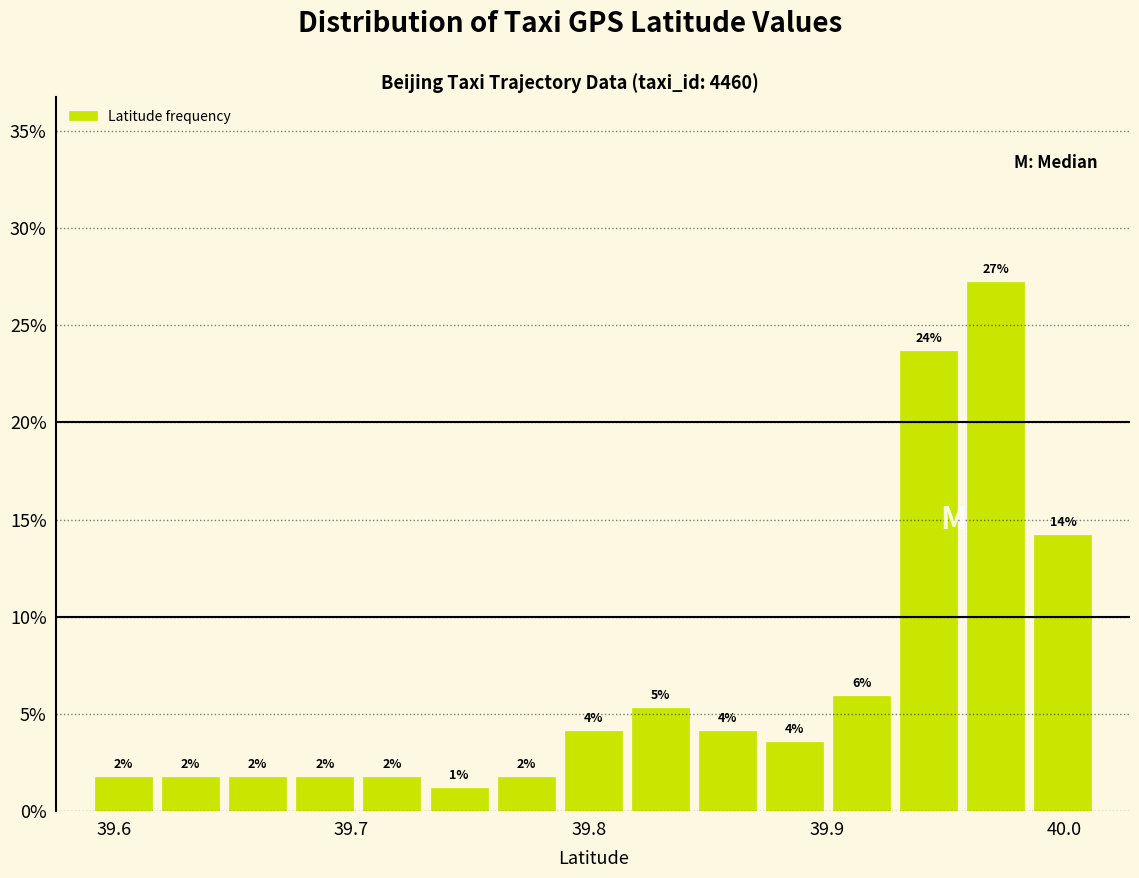

Read against the x-axis, roughly where is the centre of the tallest bar?

39.97